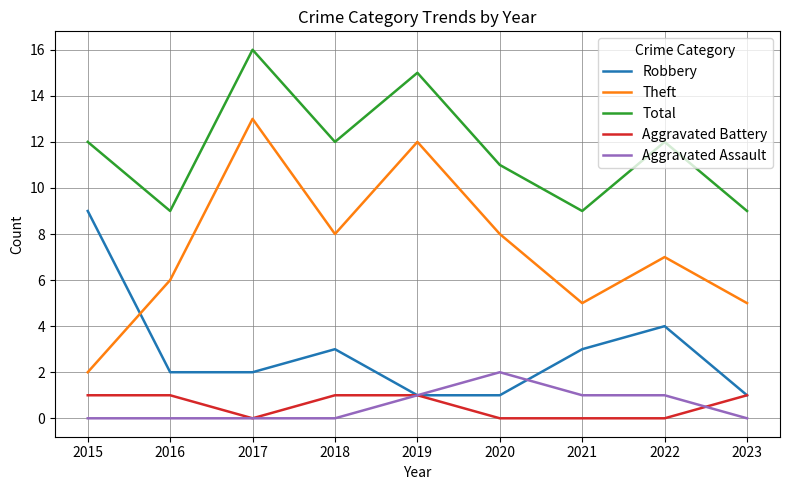

Which series has the widest spread of values?

Theft